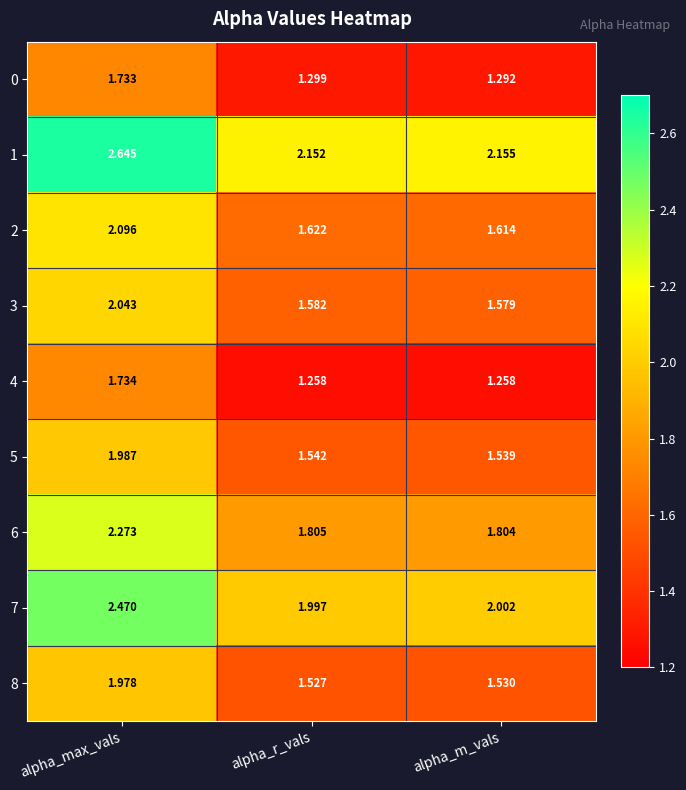

Rank the categories by 8 value from lowest to highest.

alpha_r_vals, alpha_m_vals, alpha_max_vals